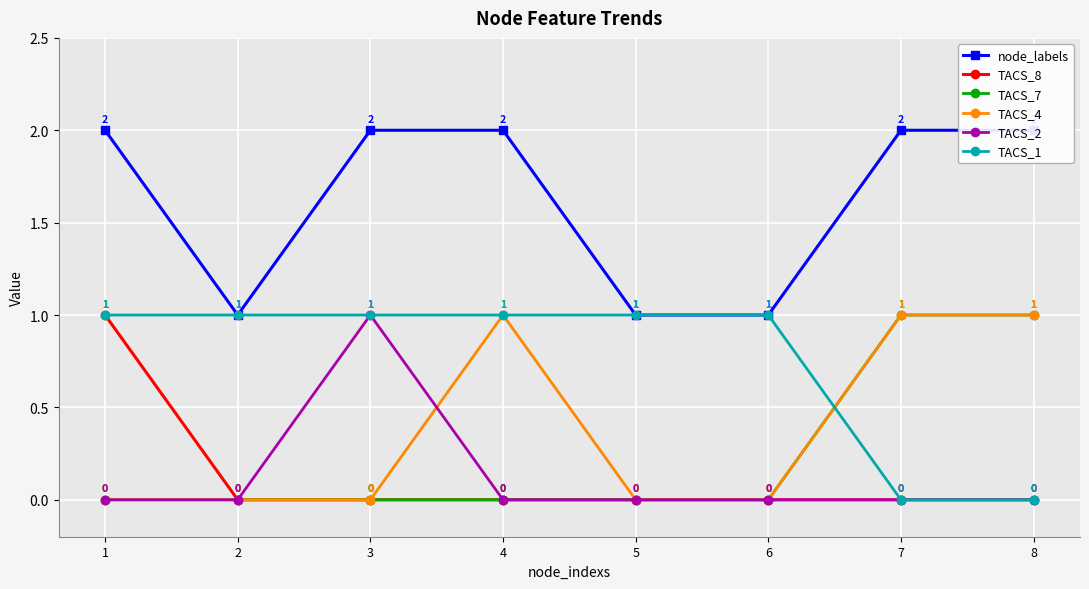

Is it true that TACS_4 equals 0 at 1?

True